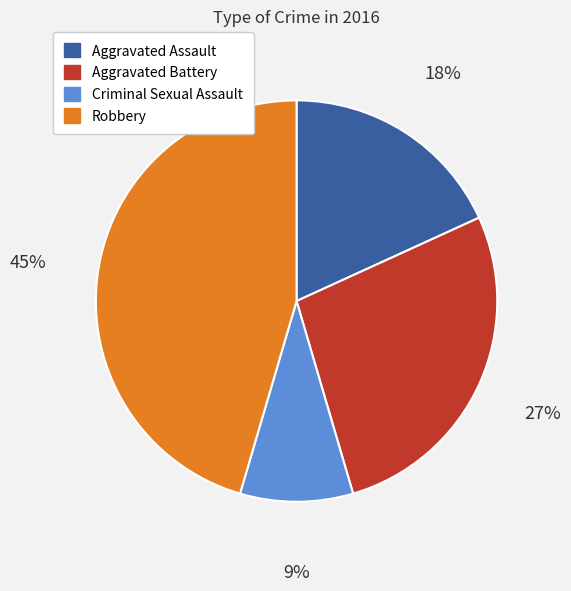

Is Aggravated Battery the majority of the pie?

No